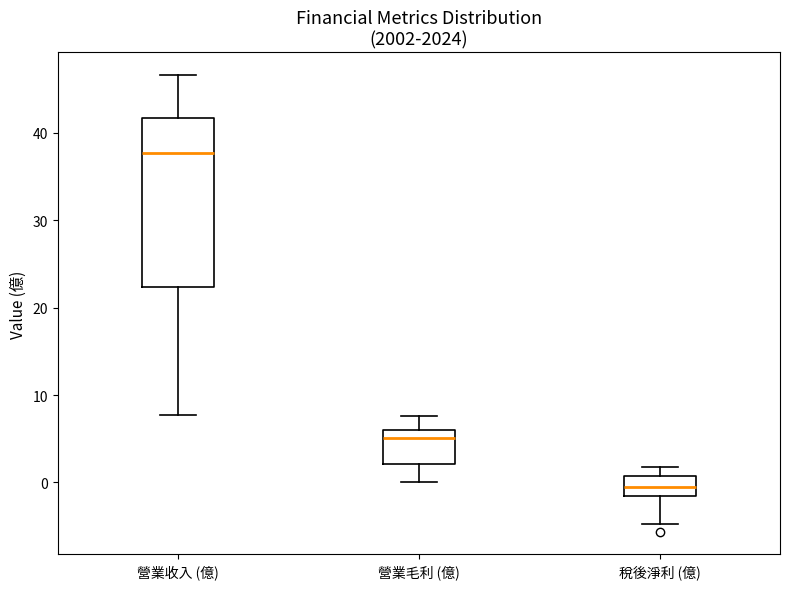

Which box is the tallest, from its lower edge to its upper edge?

營業收入 (億)